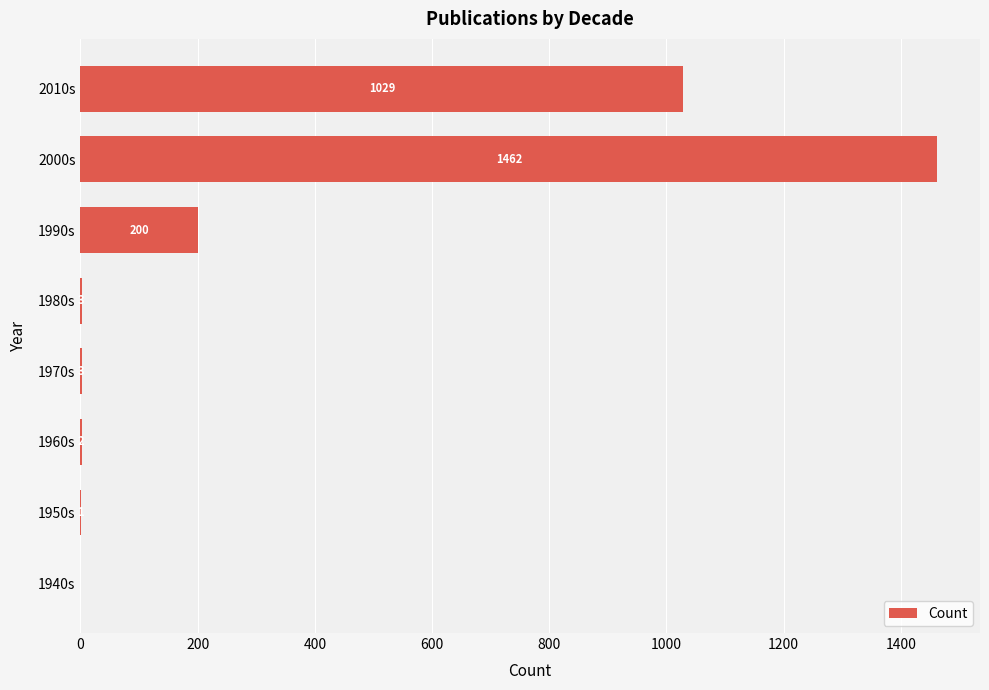

The chart shows a value of 3 at 1970s. True or false?

True